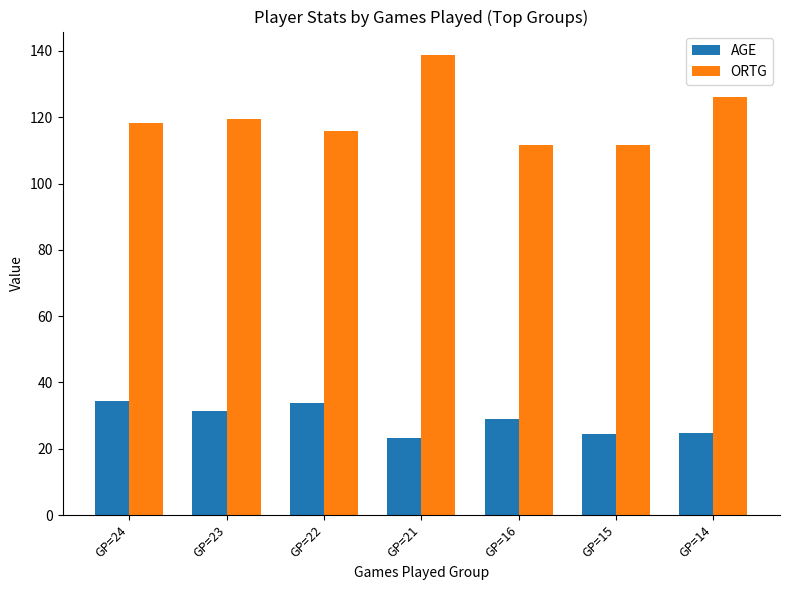

Where is ORTG nearest to the value 125?

GP=14